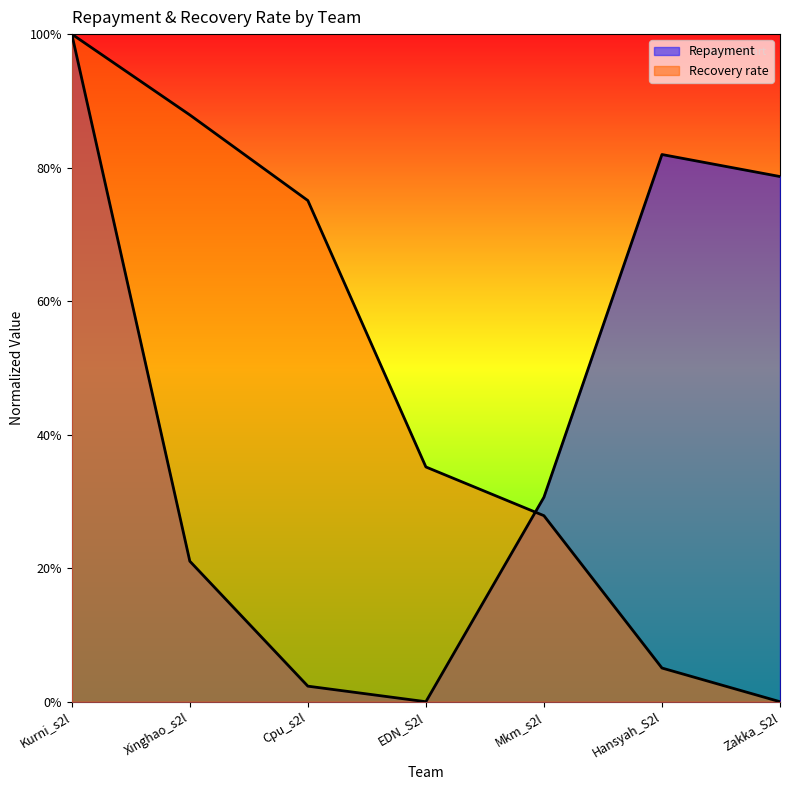

Does the chart have visible grid lines?

No